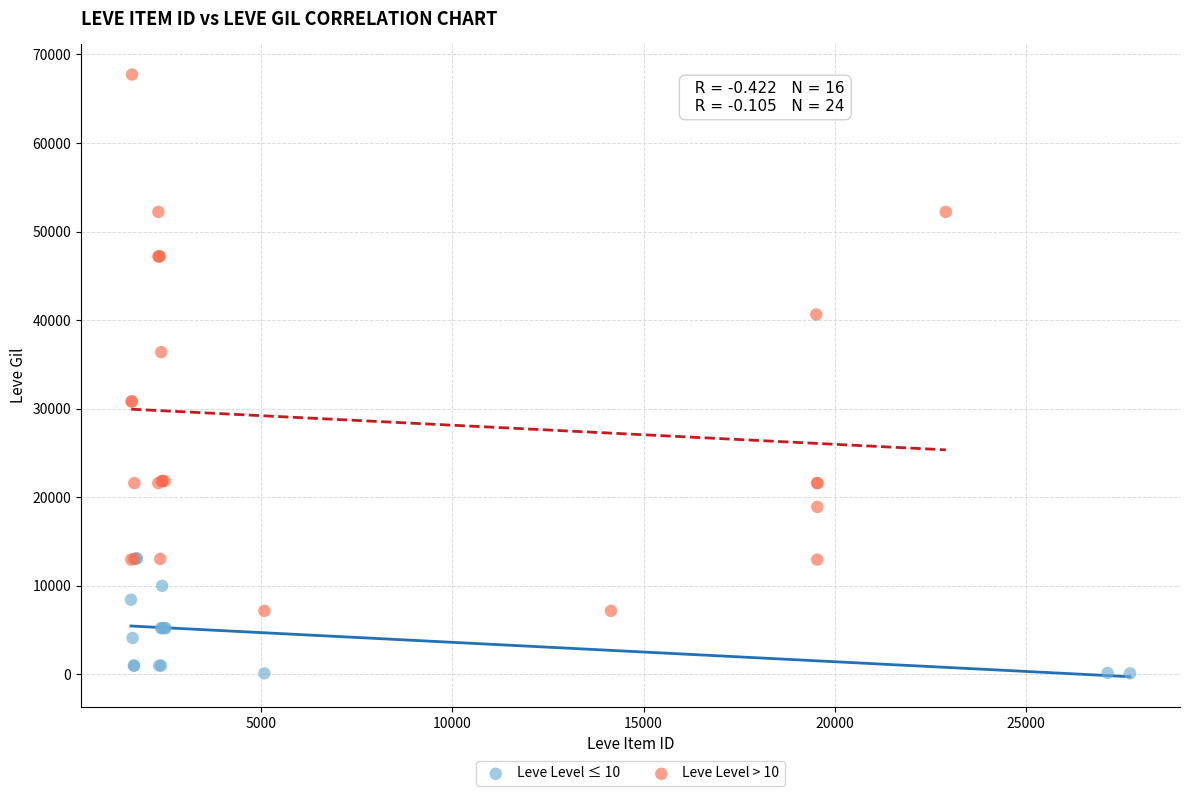

What are all the series names shown in the legend?

Leve Level ≤ 10, Leve Level > 10